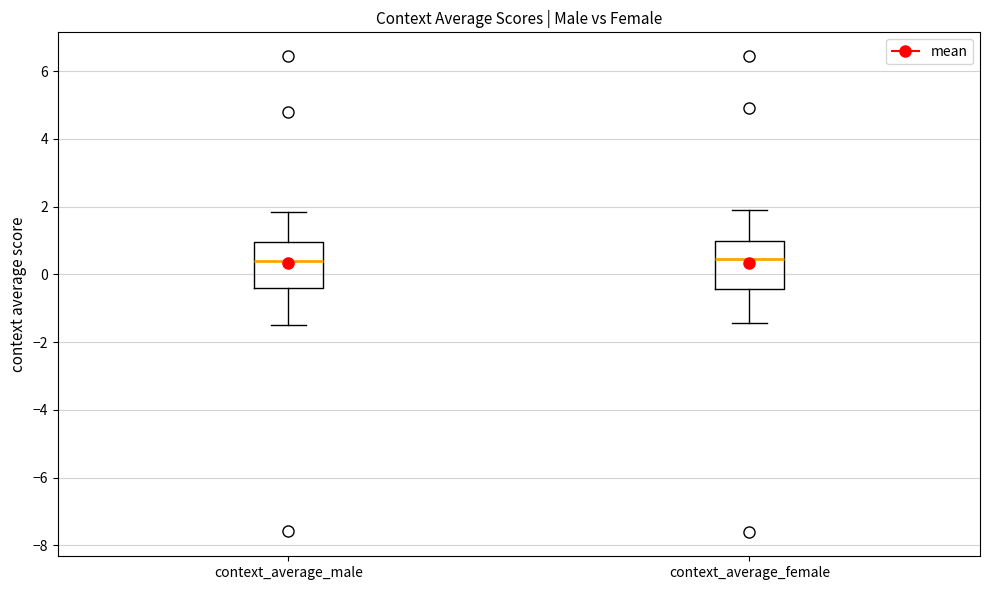

Reading left to right, read every box against the y-axis: the position of its median line, the range the box covers, and the ends of its whiskers. The values are not printed on the chart, so give them approximately, as read against the axis.

context_average_male: median 0.4, box -0.4 to 1.0, whiskers -1.6 to 1.8
context_average_female: median 0.4, box -0.4 to 1.0, whiskers -1.4 to 1.8